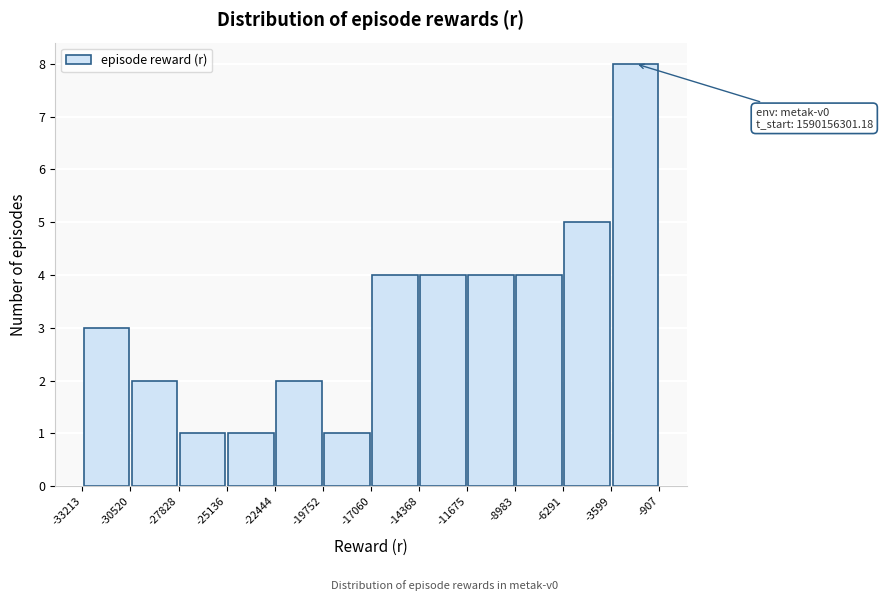

Which range on the x-axis has the tallest bar?

-3599 to -907